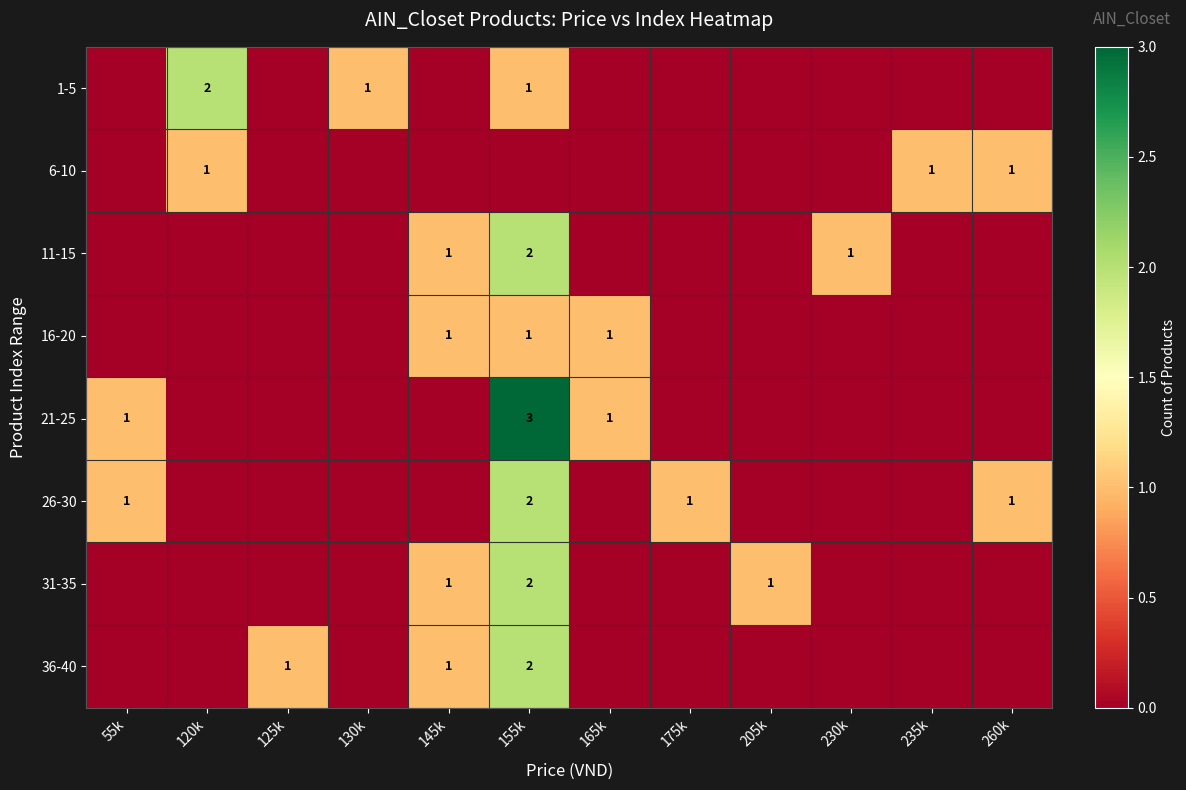

The value of 11-15 at 230k is 1. True or false?

True